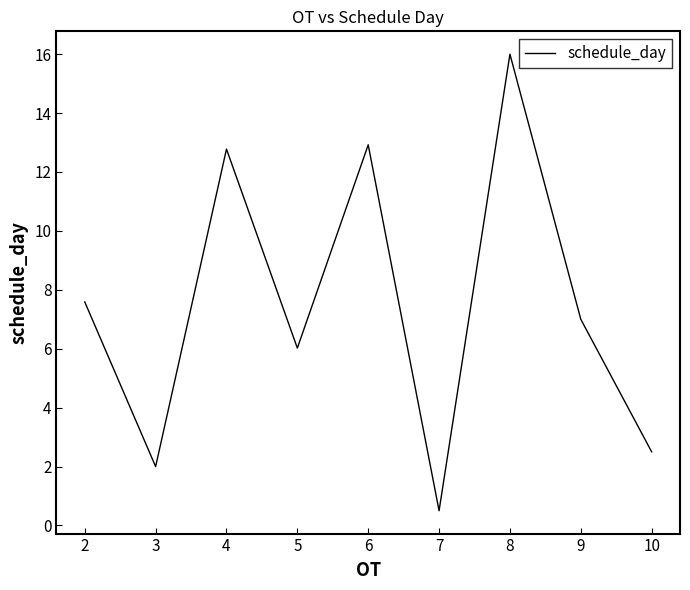

Between 2 and 7, which is larger?

2